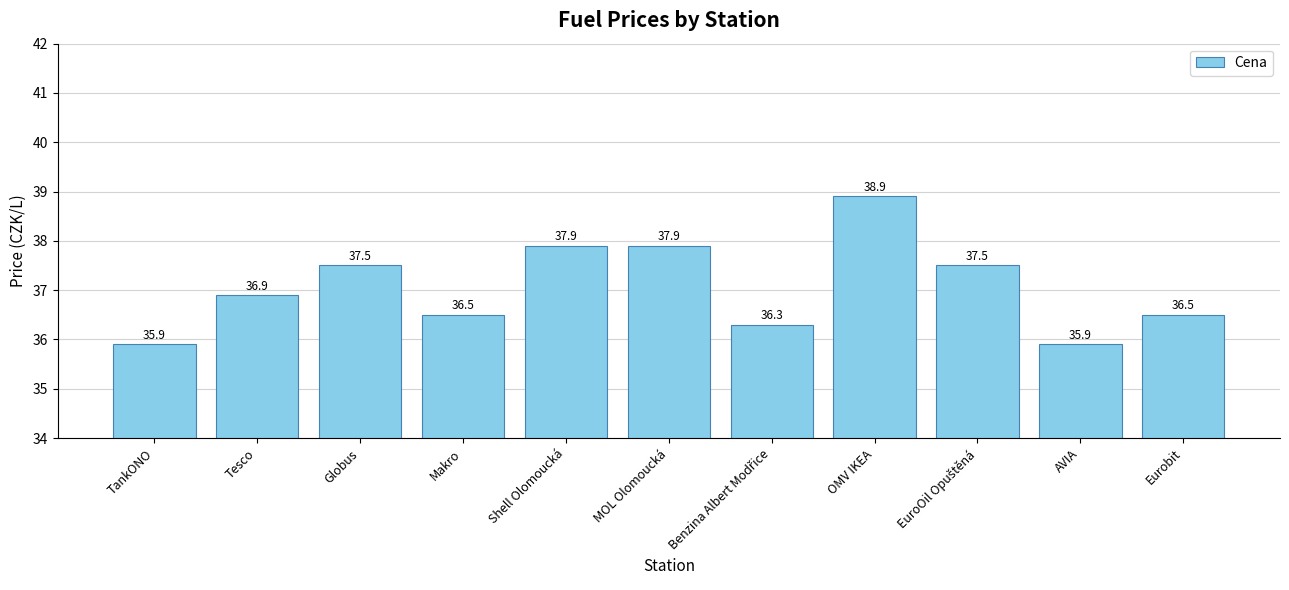

At which category does the chart reach its peak across all series?

OMV IKEA